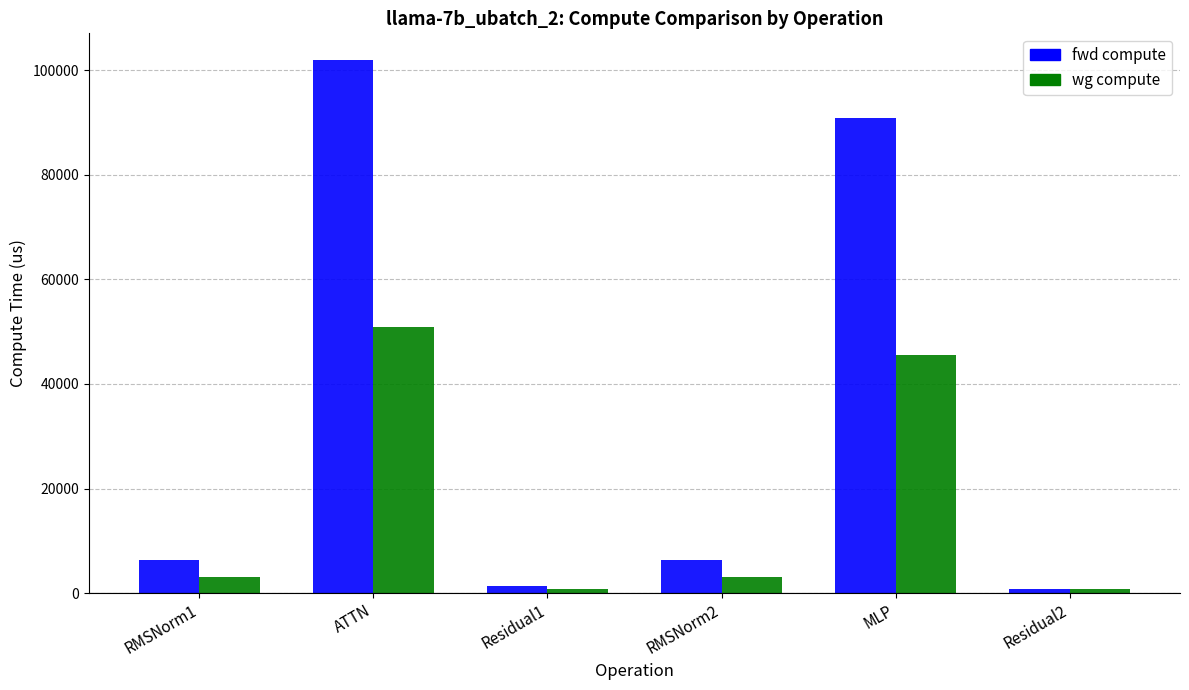

What are all the series names shown in the legend?

fwd compute, wg compute